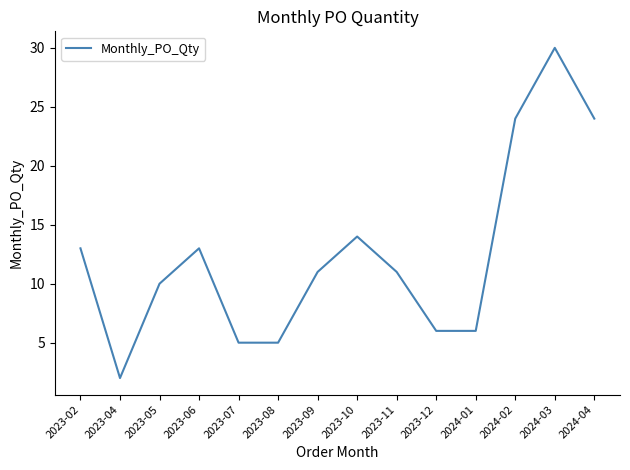

What is the maximum value shown in the chart?

30